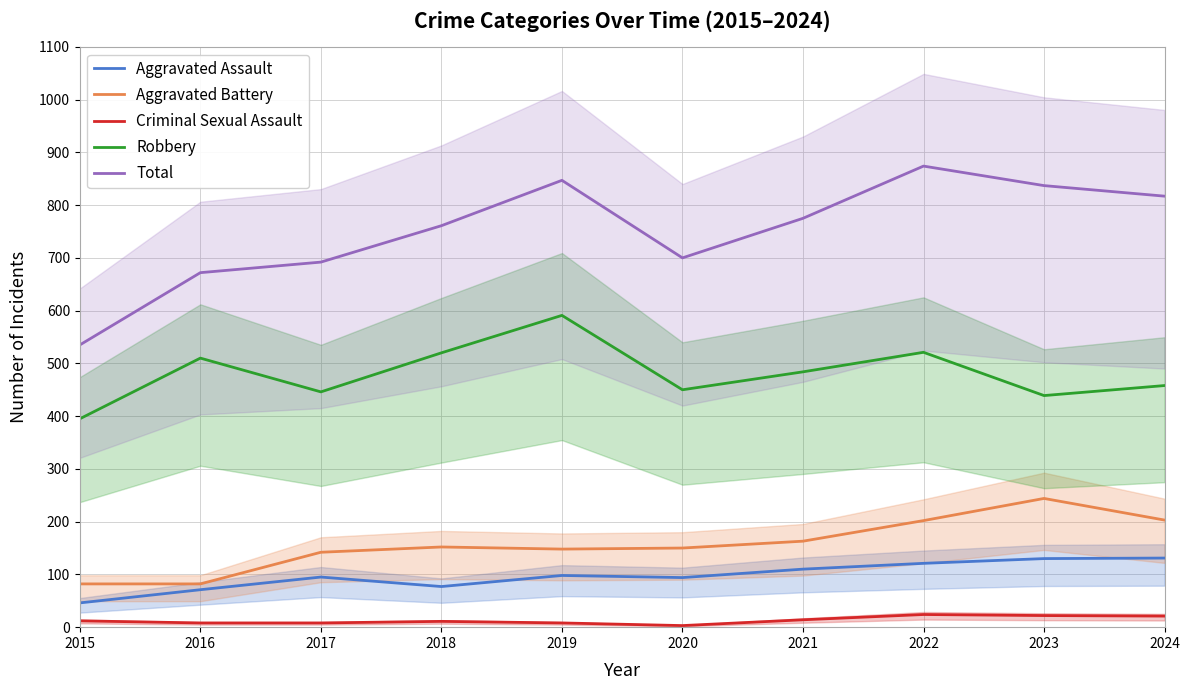

True or false: Aggravated Assault and Criminal Sexual Assault cross at least once.

False